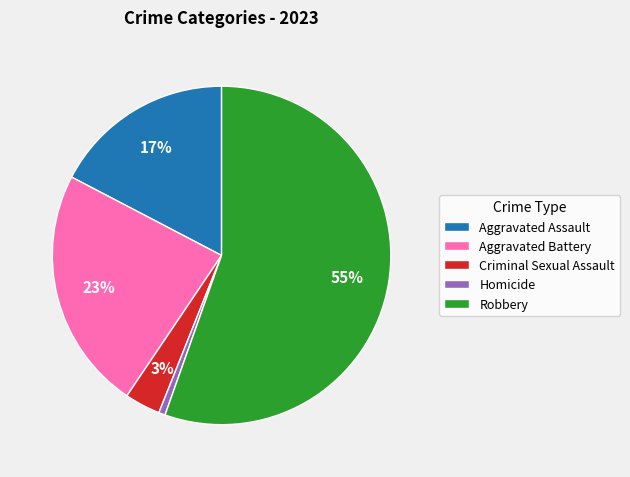

Is there a majority slice in this chart?

Yes